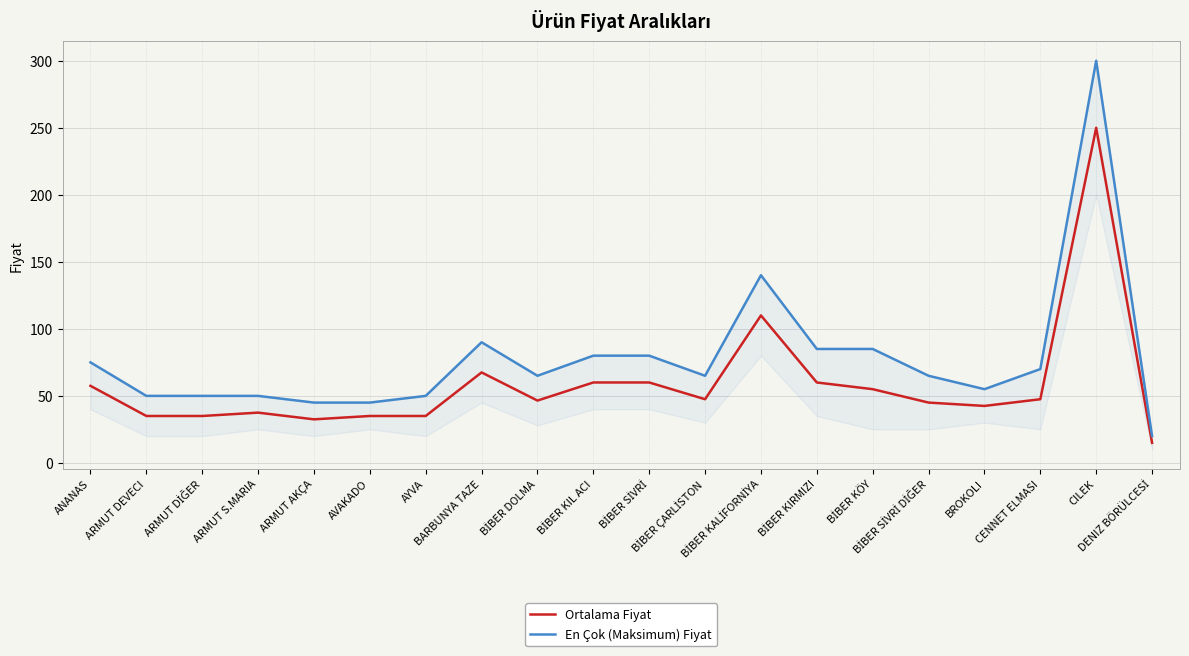

True or false: En Çok (Maksimum) Fiyat and Ortalama Fiyat intersect in this chart.

False